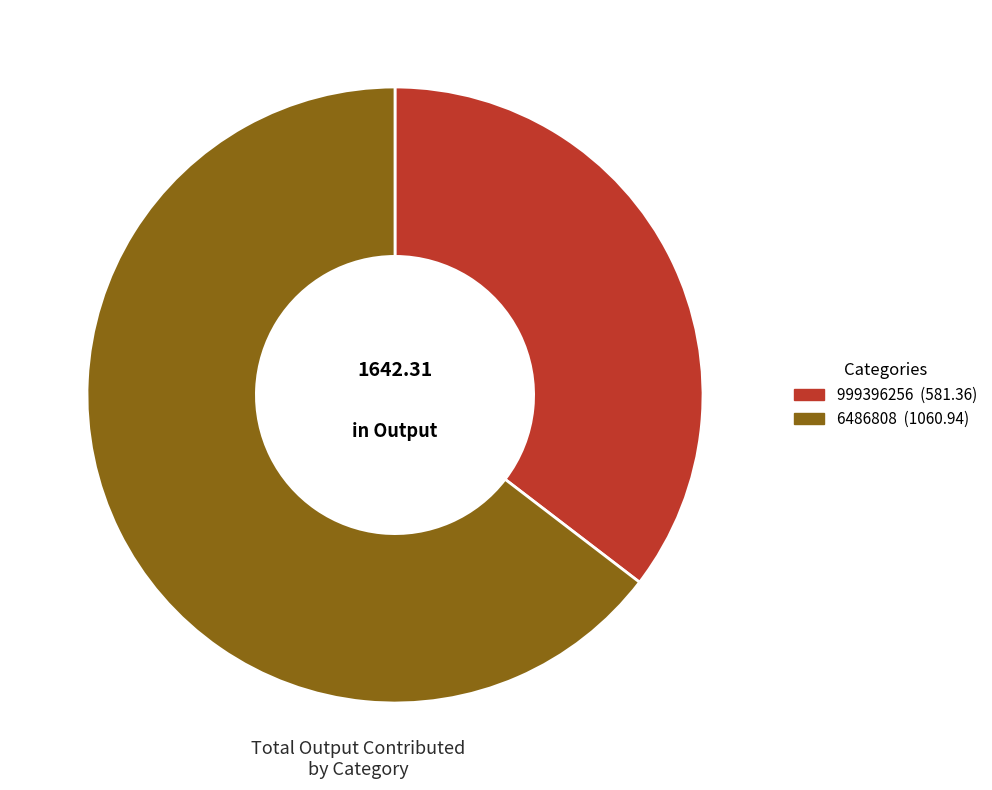

Rank the categories by value from lowest to highest.

999396256, 6486808